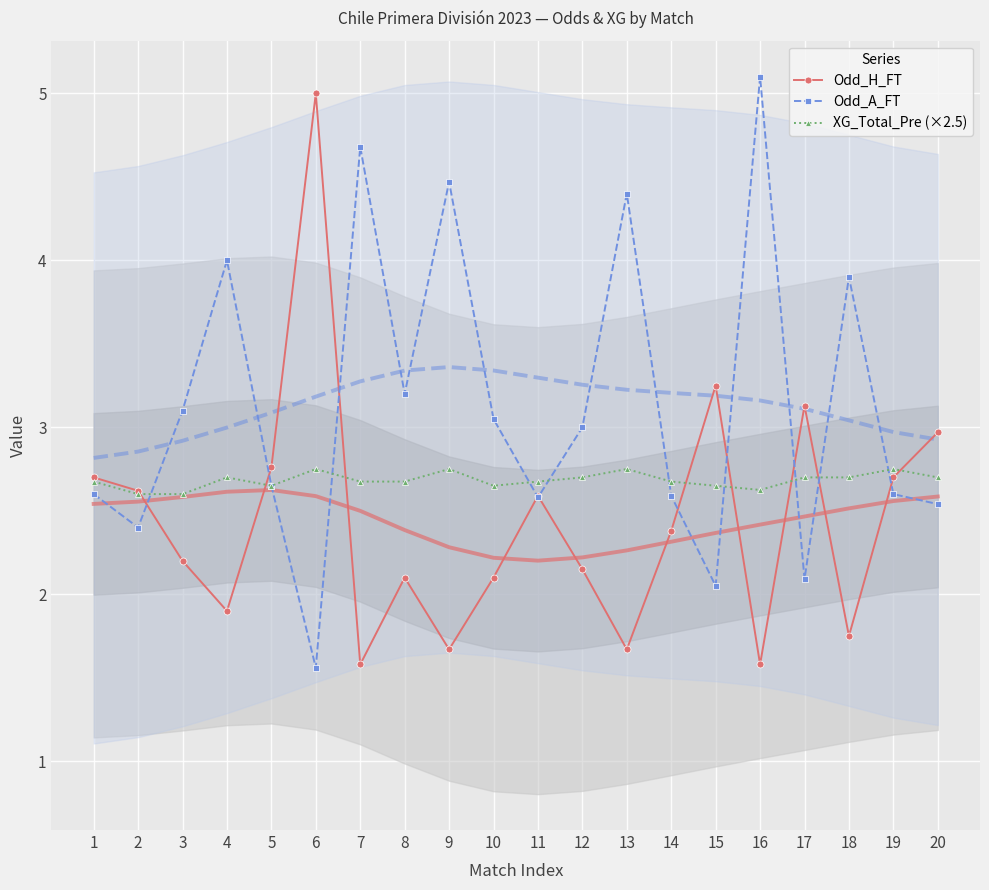

At how many categories does at least one series exceed 4?

5